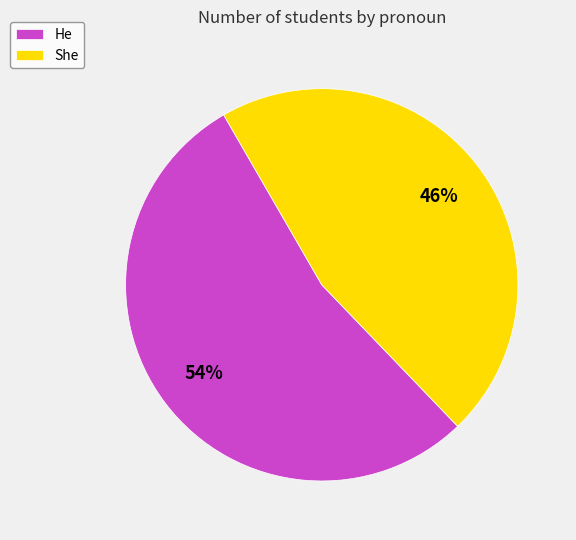

Combined, do She and He account for over 50%?

Yes